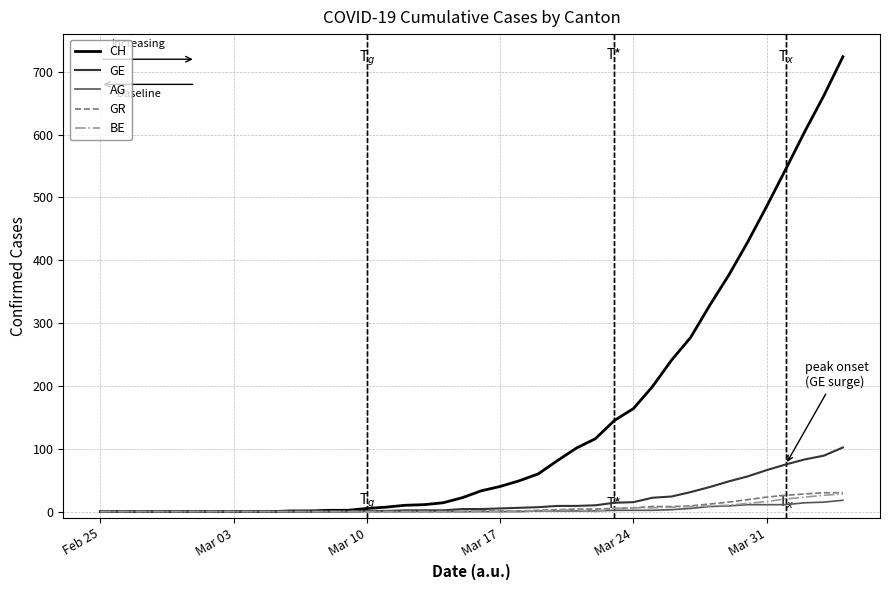

What is the maximum value for GE?

102